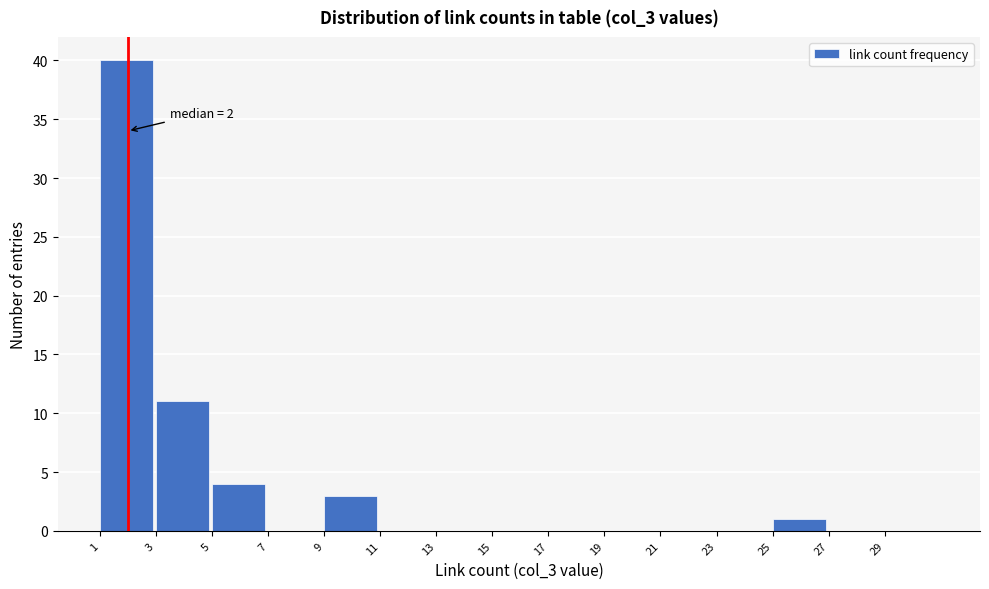

Which range on the x-axis has the tallest bar?

1 to 3